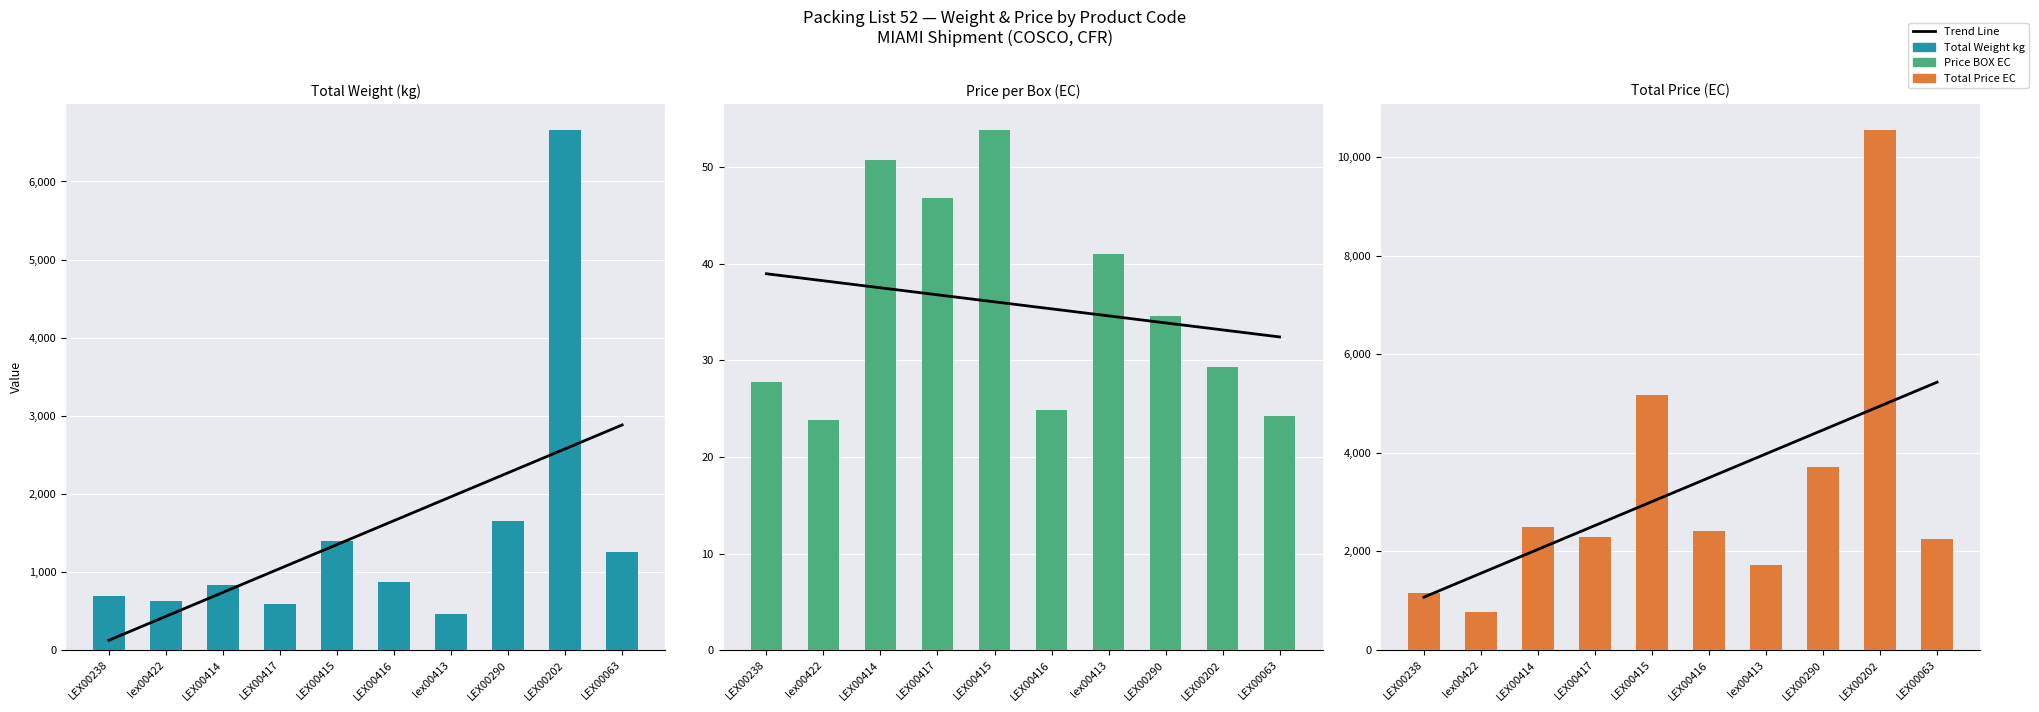

Which has a higher value, lex00413 or LEX00290?

LEX00290